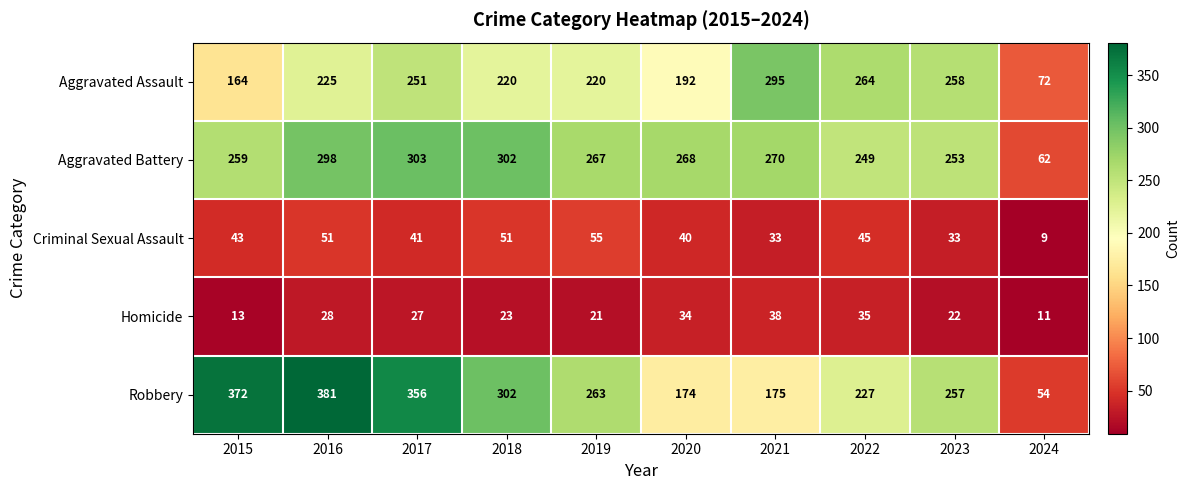

The value of Aggravated Battery at 2021 is 270. True or false?

True